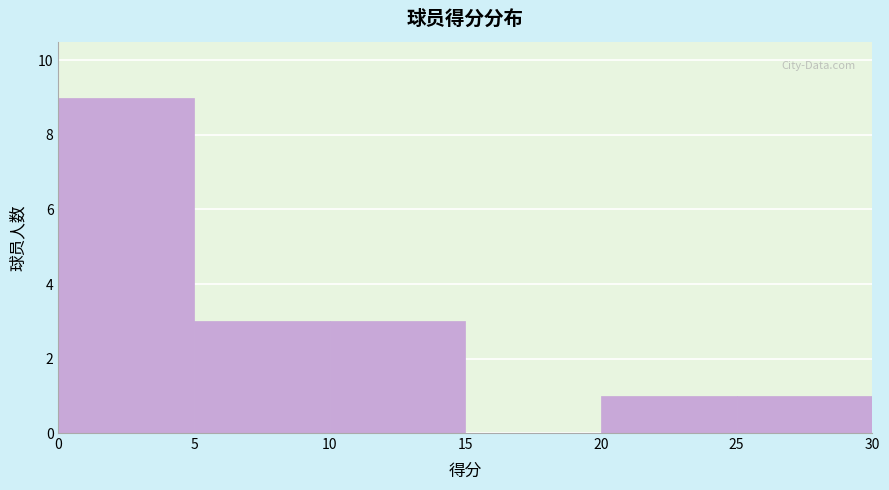

What is the height of the bar covering 25 to 30 on the x-axis? The values are not printed on the chart, so give them approximately, as read against the axis.

1